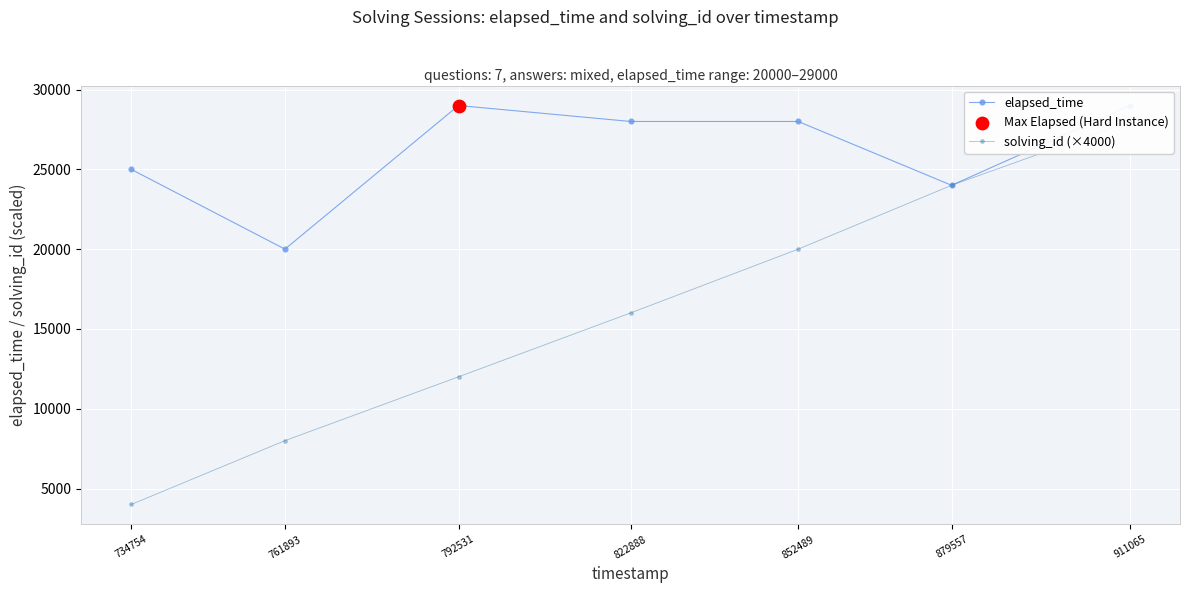

Which series reaches the maximum Y coordinate?

elapsed_time